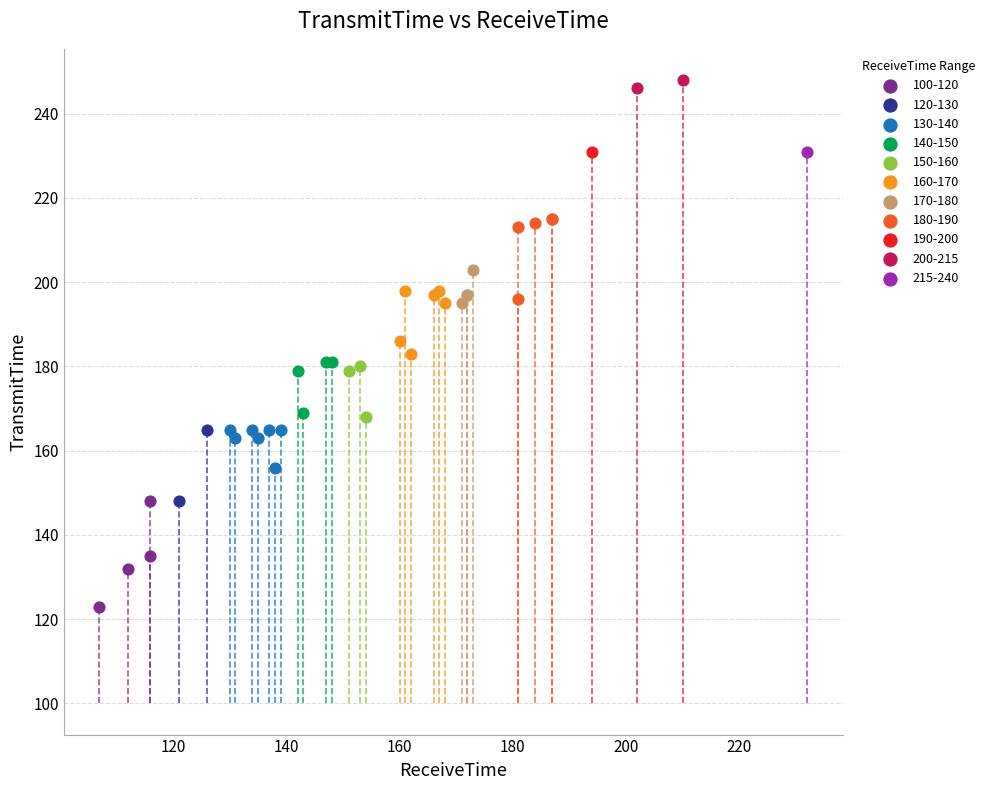

What are all the series names shown in the legend?

100-120, 120-130, 130-140, 140-150, 150-160, 160-170, 170-180, 180-190, 190-200, 200-215, 215-240